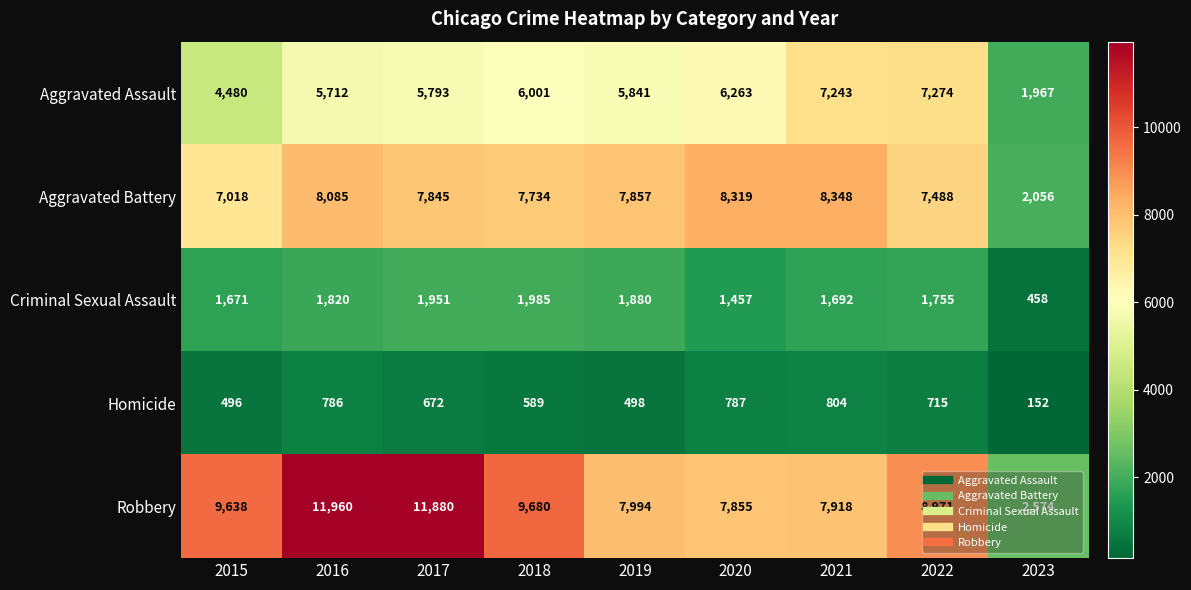

Rank the categories by Criminal Sexual Assault value from highest to lowest.

2018, 2017, 2019, 2016, 2022, 2021, 2015, 2020, 2023